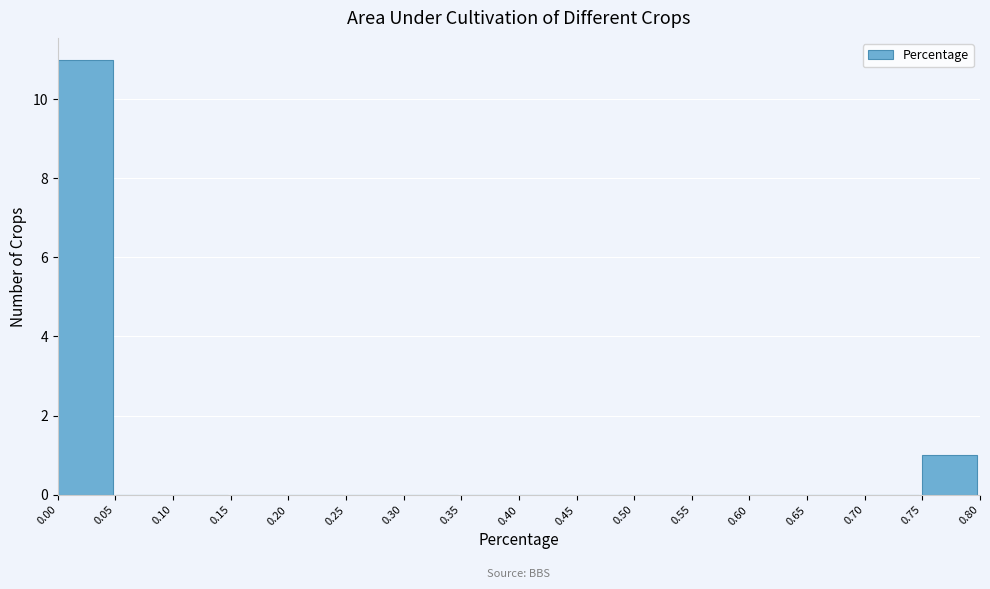

How tall is the bar that spans 0.75 to 0.80 on the x-axis? The values are not printed on the chart, so give them approximately, as read against the axis.

1